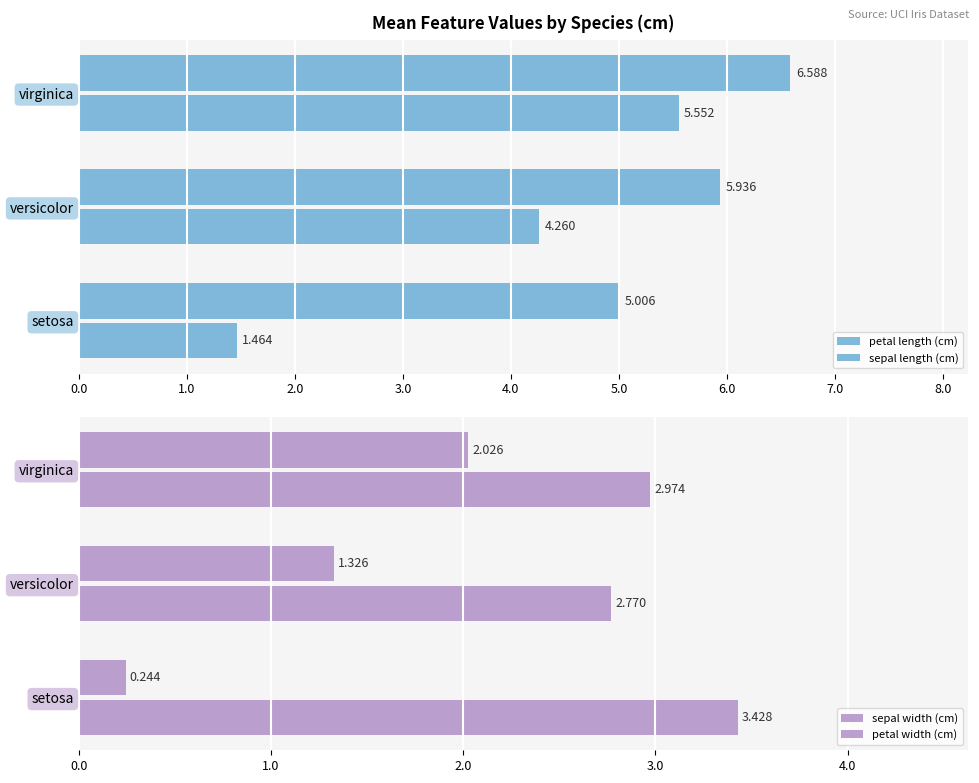

Is the value of petal length (cm) at virginica greater than the value of sepal width (cm) at setosa?

Yes